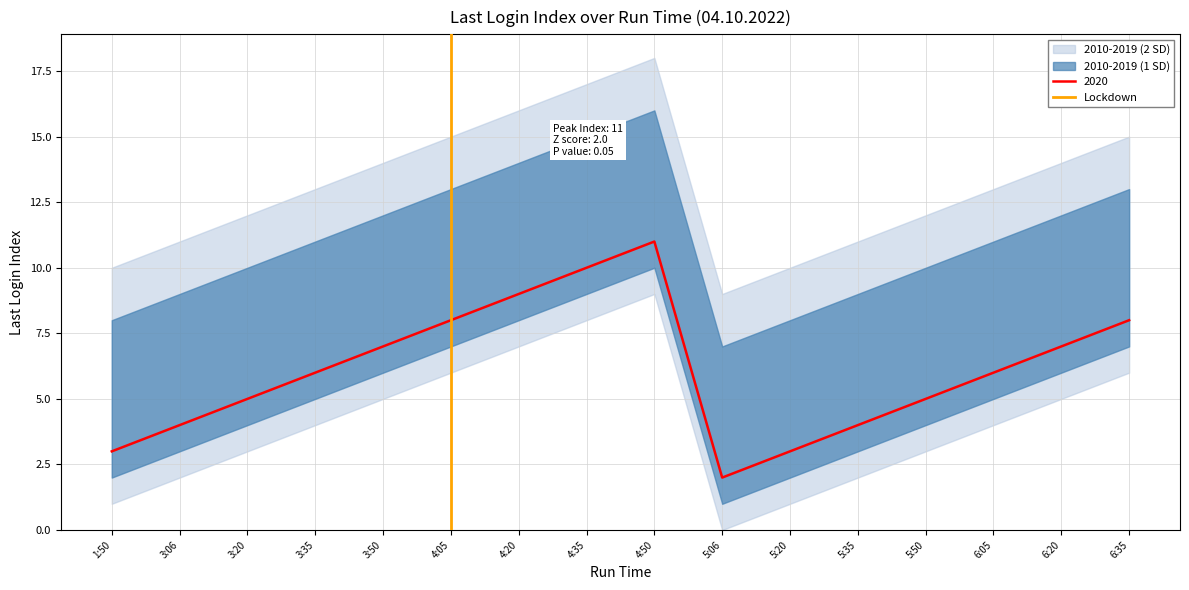

True or false: 2020 has a value of 12 at 6:20.

False